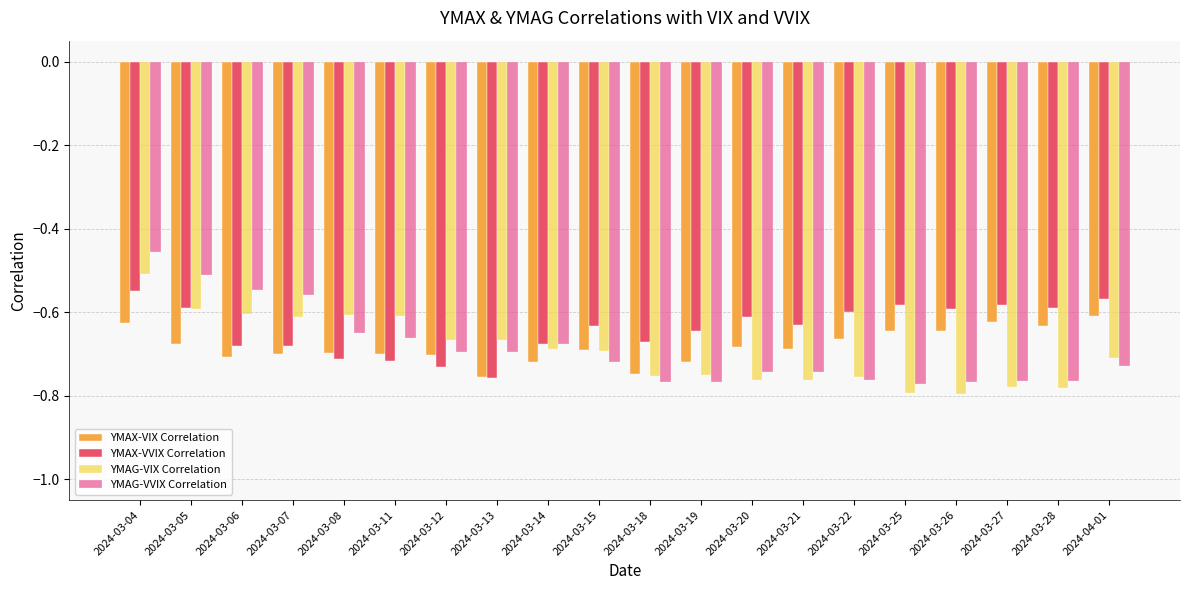

What is the value of the YMAG-VIX Correlation bar at the 7th from the left?

-0.7